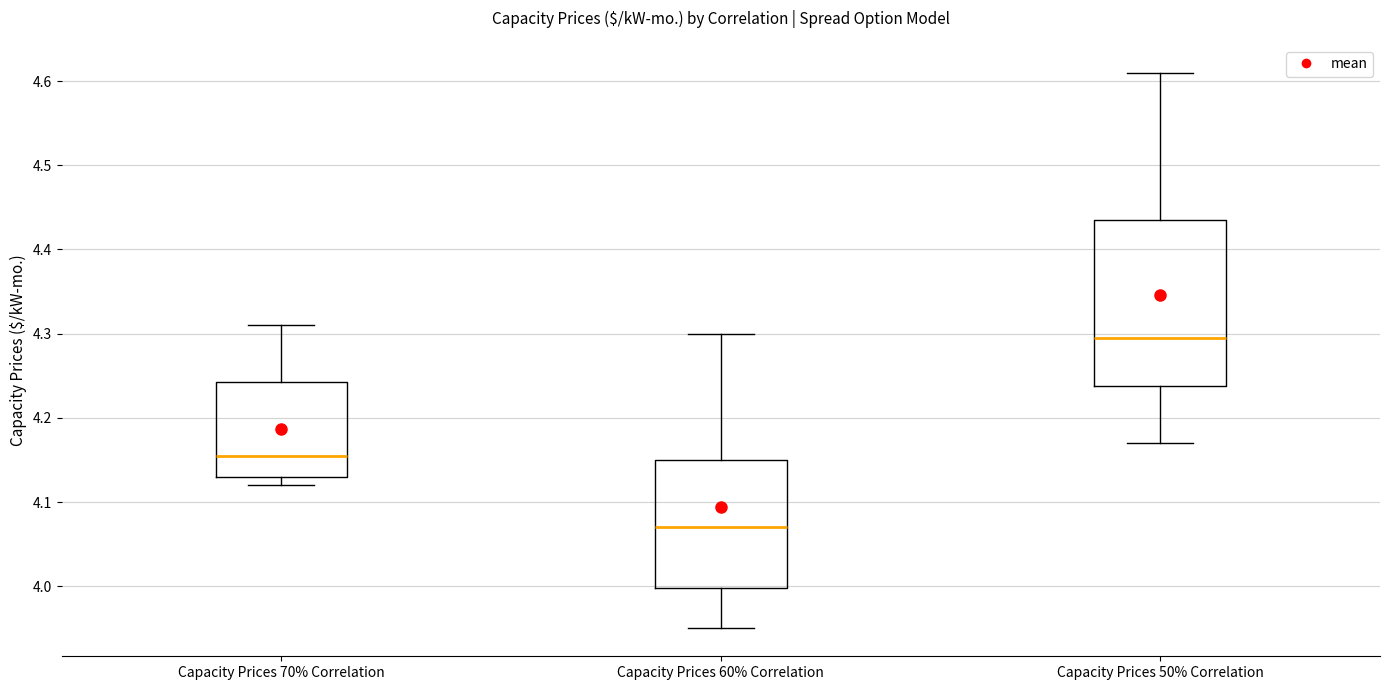

Reading left to right, transcribe this box plot: for each box, give where its median line is, the range the box spans, and where its two whiskers end, as read against the y-axis. The values are not printed on the chart, so give them approximately, as read against the axis.

Capacity Prices 70% Correlation: median 4.16, box 4.13 to 4.24, whiskers 4.12 to 4.31
Capacity Prices 60% Correlation: median 4.07, box 4.00 to 4.15, whiskers 3.95 to 4.30
Capacity Prices 50% Correlation: median 4.30, box 4.24 to 4.44, whiskers 4.17 to 4.61